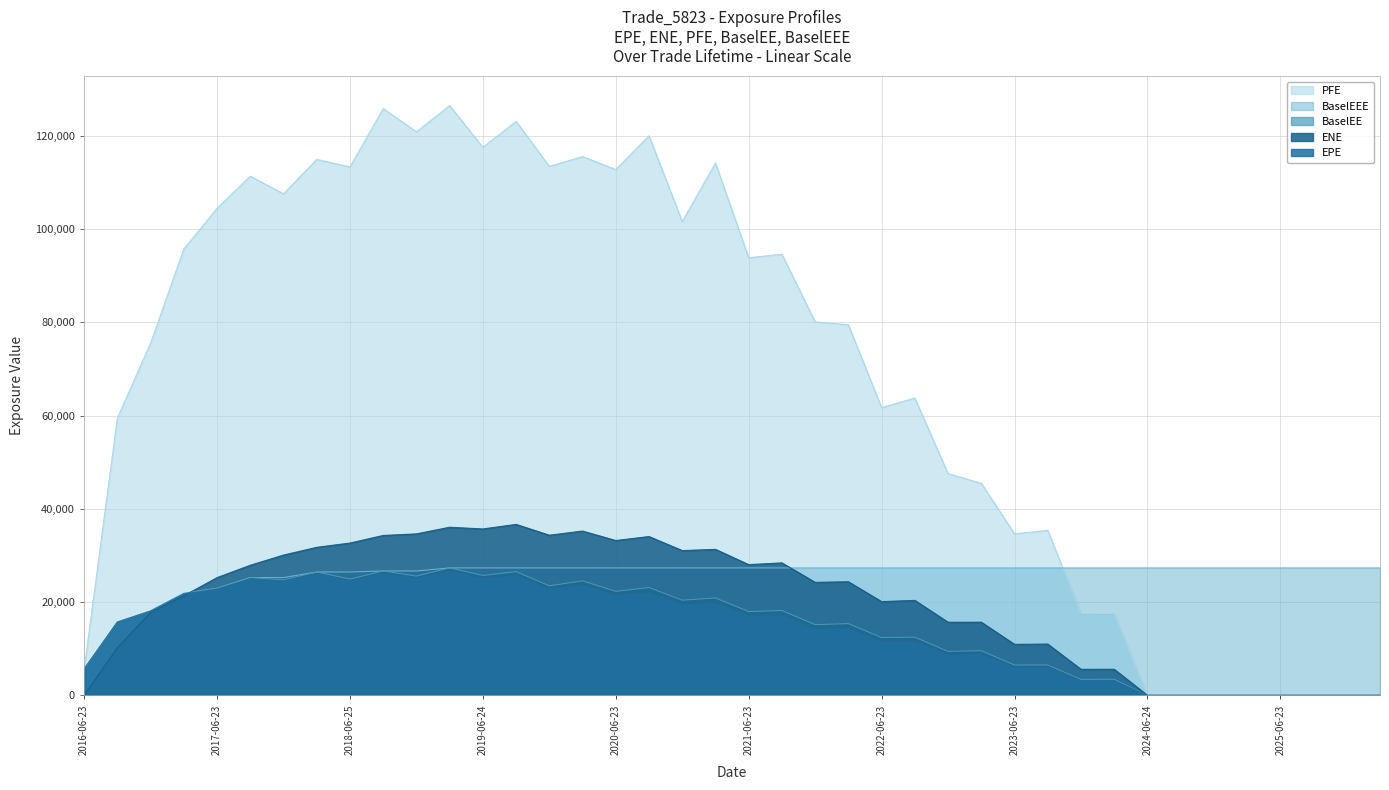

What is the difference between the BaselEE values at 2021-03-23 and 2024-03-25?

17443.2